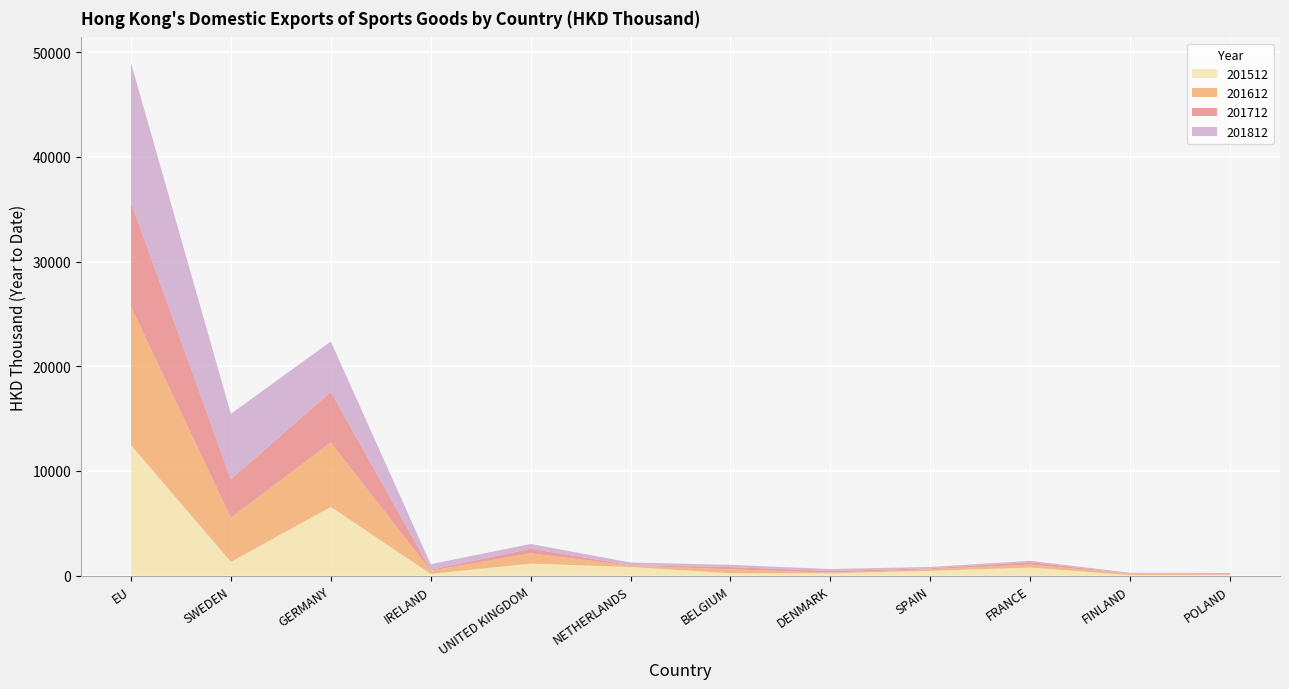

Reading left to right, list all the values displayed in this chart.

201512: EU=12471.6	SWEDEN=1313.9	GERMANY=6563.0	IRELAND=168.9	UNITED KINGDOM=1147.6	NETHERLANDS=824.4	BELGIUM=229.5	DENMARK=229.9	SPAIN=453.1	FRANCE=771.9	FINLAND=56.0	POLAND=77.3
201612: EU=13187.1	SWEDEN=4220.4	GERMANY=6160.7	IRELAND=298.7	UNITED KINGDOM=984.5	NETHERLANDS=125.7	BELGIUM=376.9	DENMARK=57.8	SPAIN=162.3	FRANCE=281.4	FINLAND=123.1	POLAND=36.9
201712: EU=10018.6	SWEDEN=3669.1	GERMANY=4835.5	IRELAND=91.7	UNITED KINGDOM=444.7	NETHERLANDS=54.2	BELGIUM=211.8	DENMARK=156.8	SPAIN=86.2	FRANCE=241.8	FINLAND=15.5	POLAND=102.5
201812: EU=13281.4	SWEDEN=6253.1	GERMANY=4808.4	IRELAND=533.1	UNITED KINGDOM=446.8	NETHERLANDS=251.7	BELGIUM=212.6	DENMARK=185.6	SPAIN=127.3	FRANCE=121.7	FINLAND=81.3	POLAND=35.5